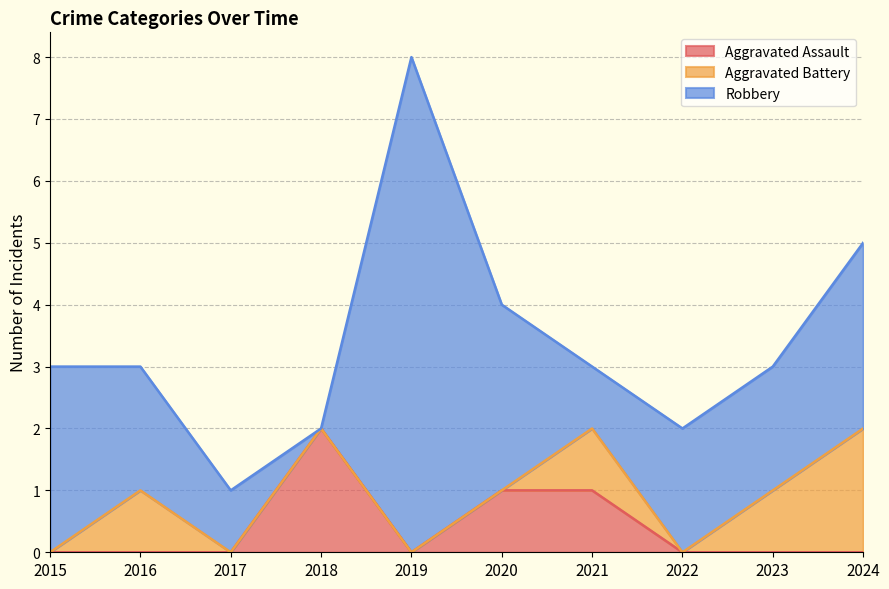

What is the sum of all Aggravated Battery values?

5